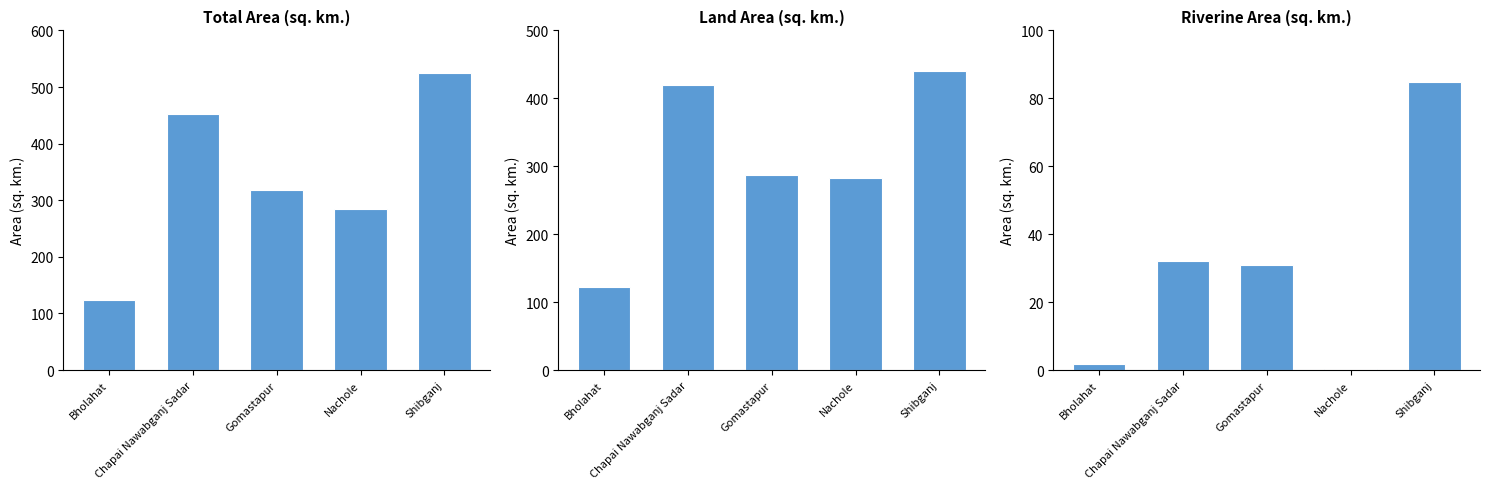

At Gomastapur, list the series in order from smallest to largest.

Riverine area, Land area, Total area